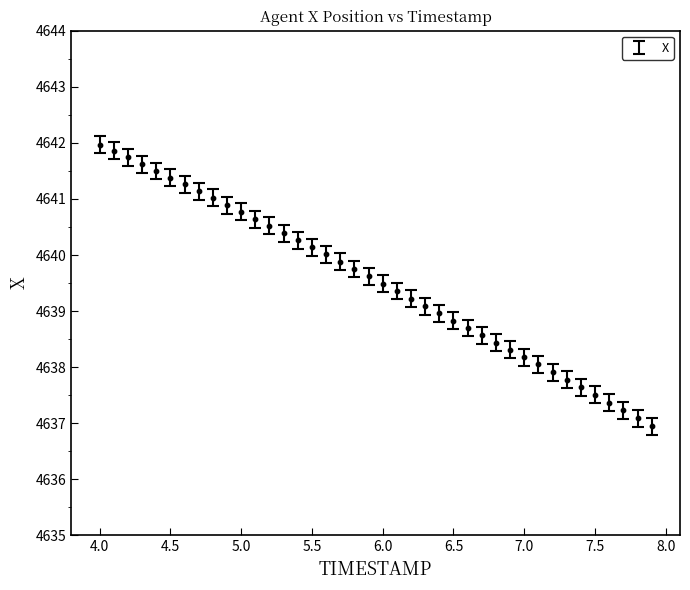

What is the range of X values (max minus min)?

3.9